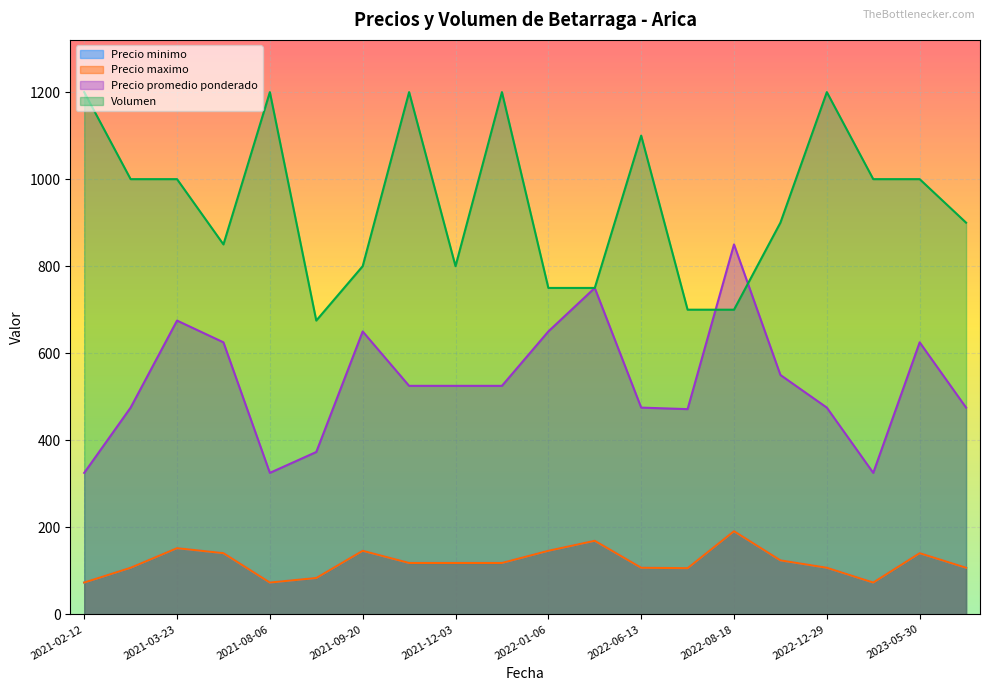

What is the highest value of the Precio promedio ponderado series?

850.0